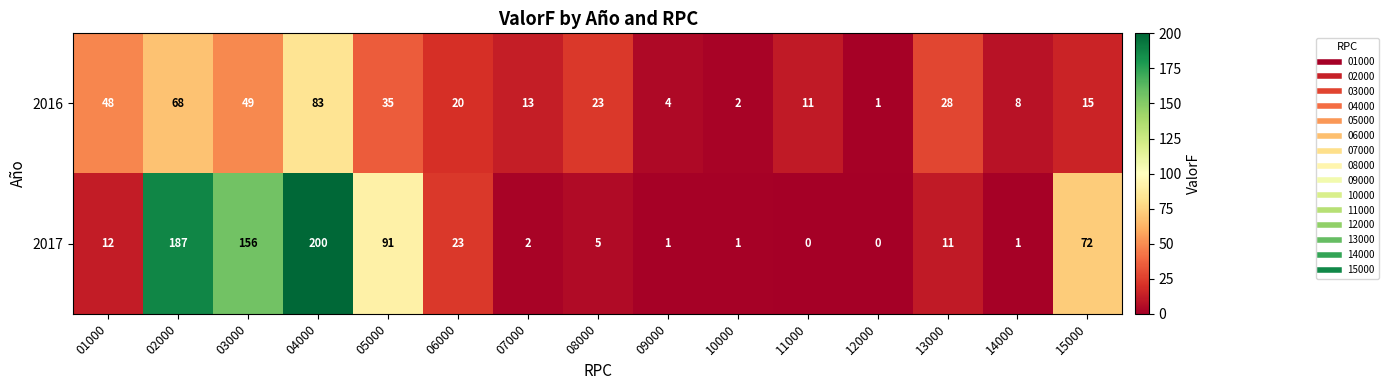

What is the difference between the highest and lowest values at 02000?

119